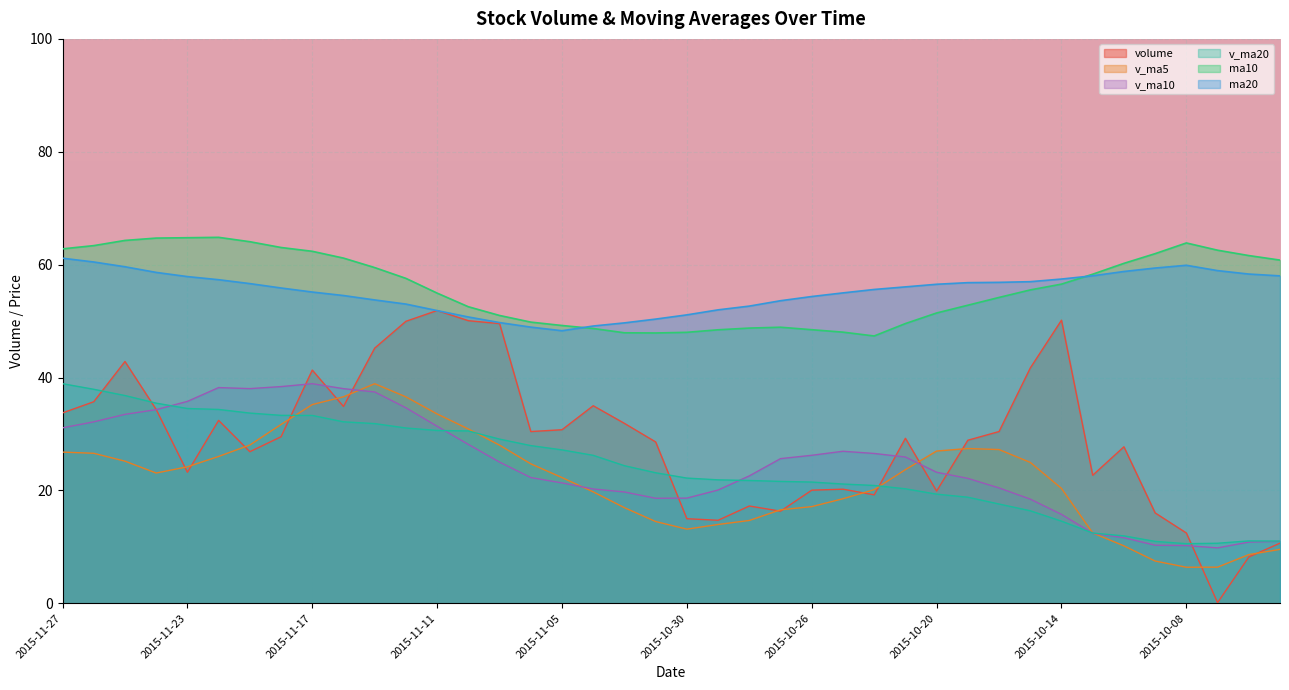

True or false: v_ma10 has a value of 34.6 at 2015-11-12.

True